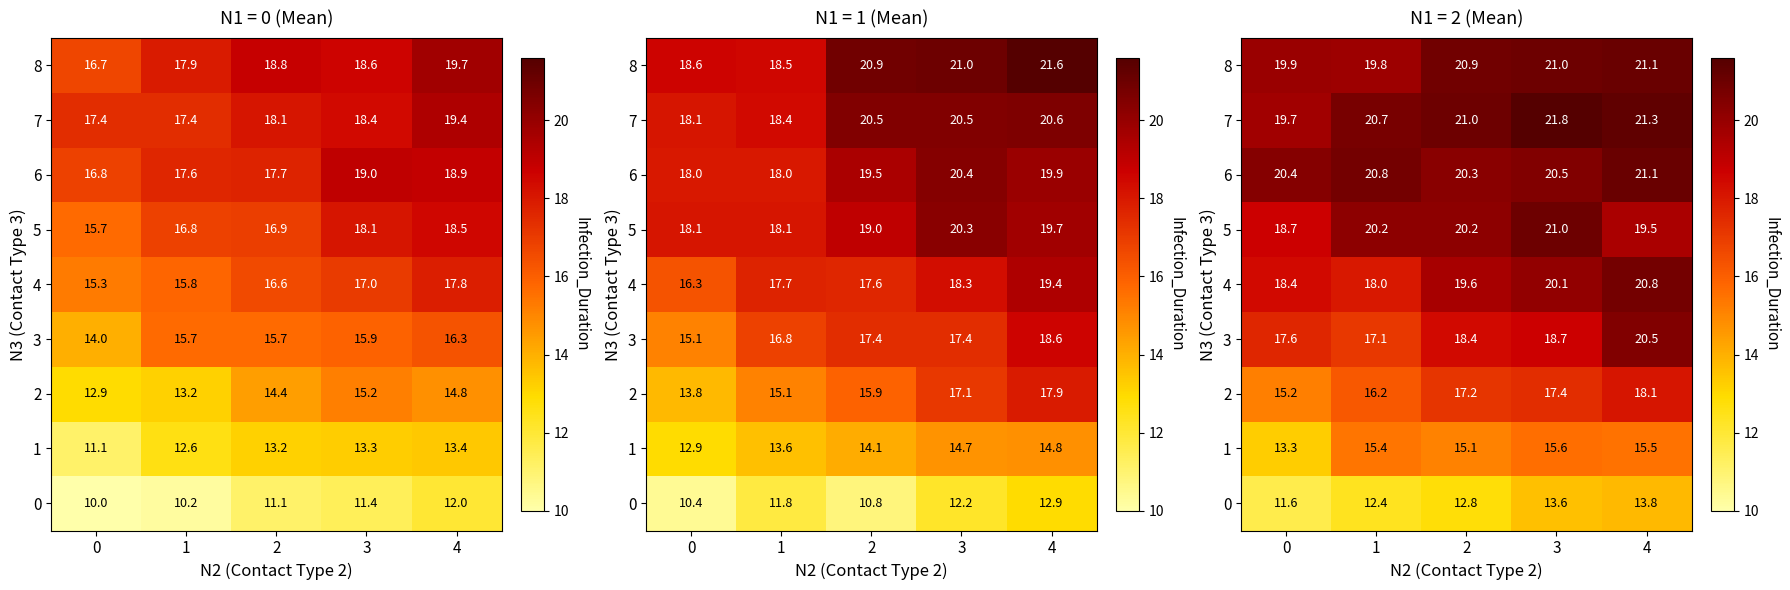

How many data points does each series have?

5